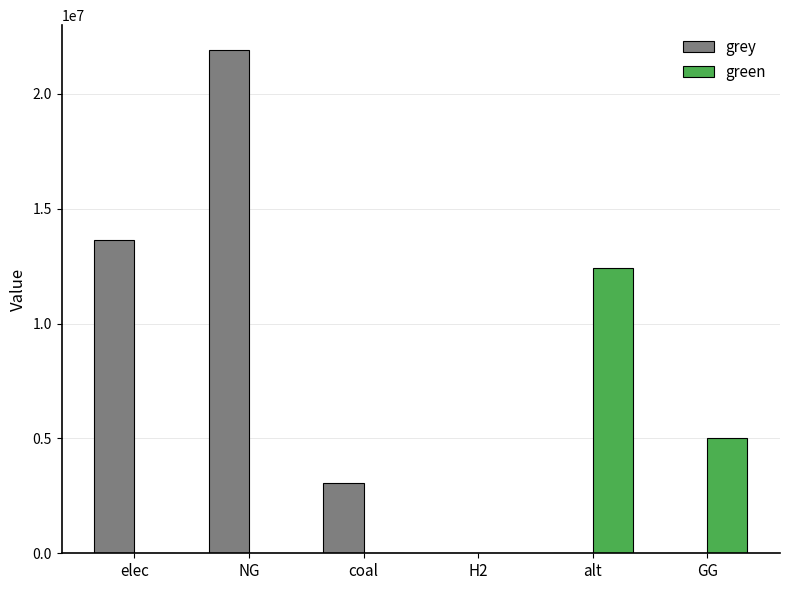

What is the total value across all series at GG?

5000000.0